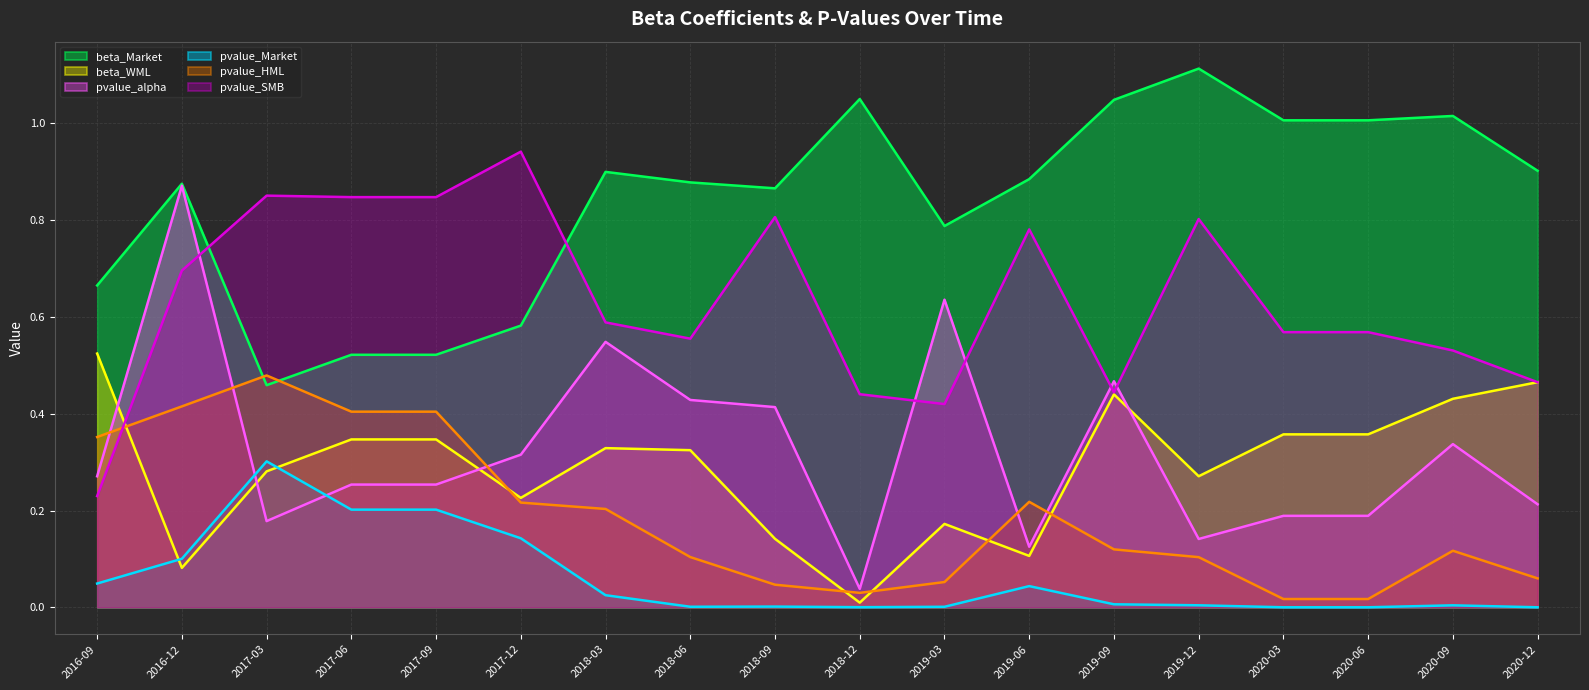

How many interior local valleys does the pvalue_Market series have?

2